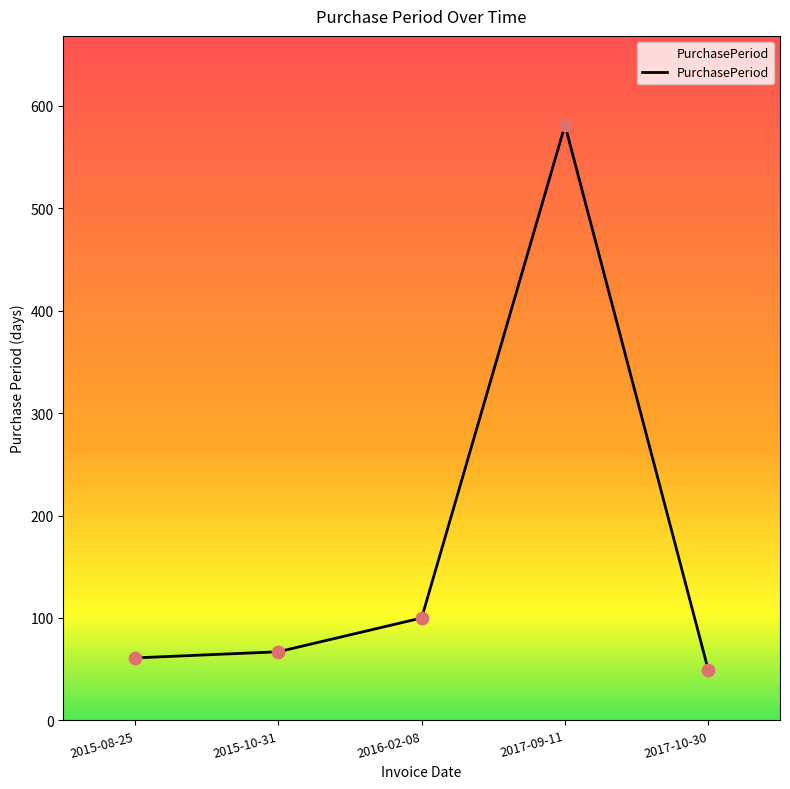

What is the change in value from 2017-09-11 to 2017-10-30?

-532